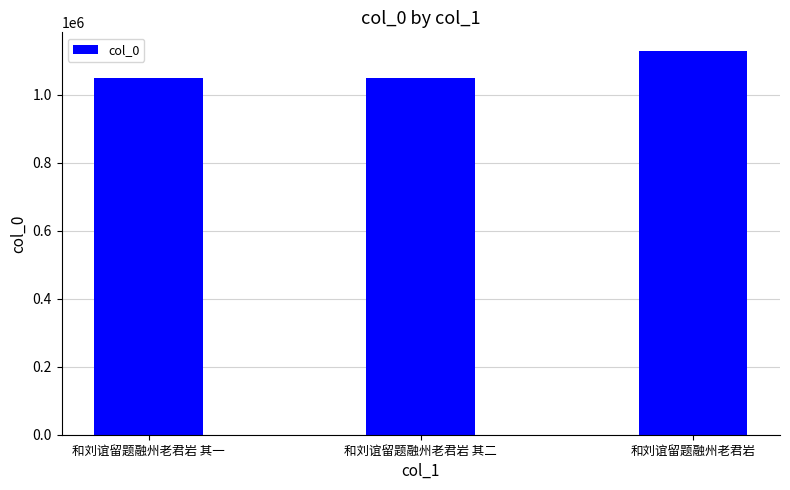

What is the maximum value shown in the chart?

1127833